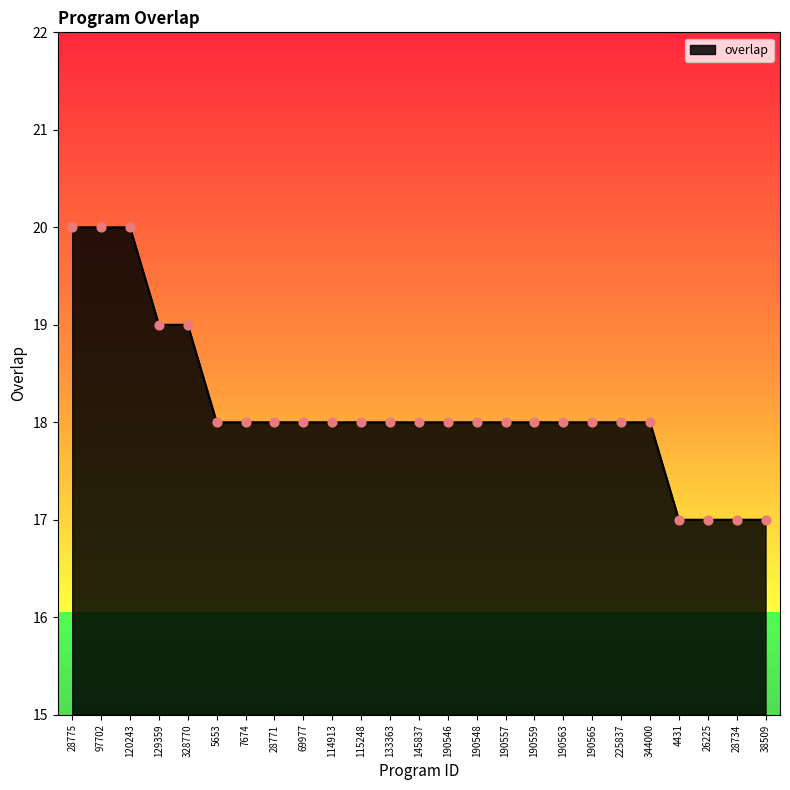

Which has a higher value, 4431 or 133363?

133363